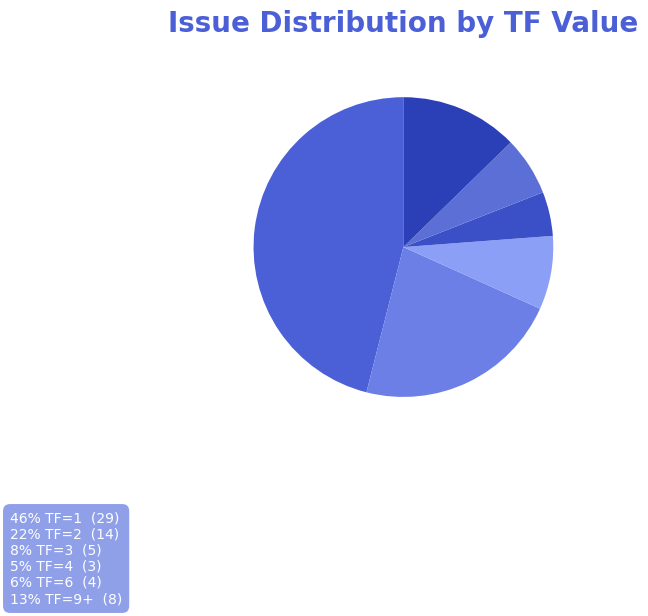

What is the smallest slice in the pie chart?

TF=4